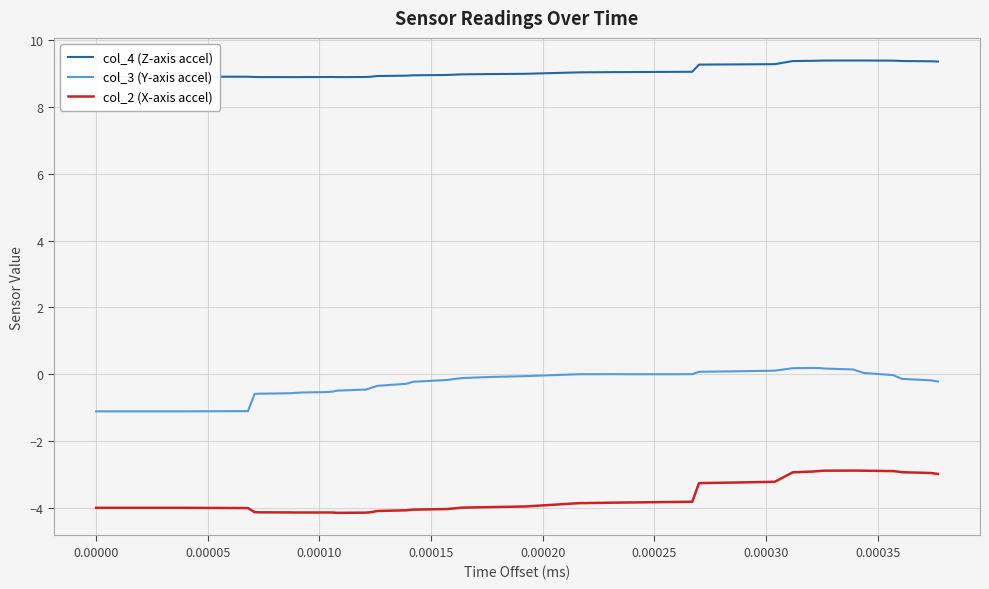

List the series in order of their overall mean, lowest first.

col_2 (X-axis accel), col_3 (Y-axis accel), col_4 (Z-axis accel)